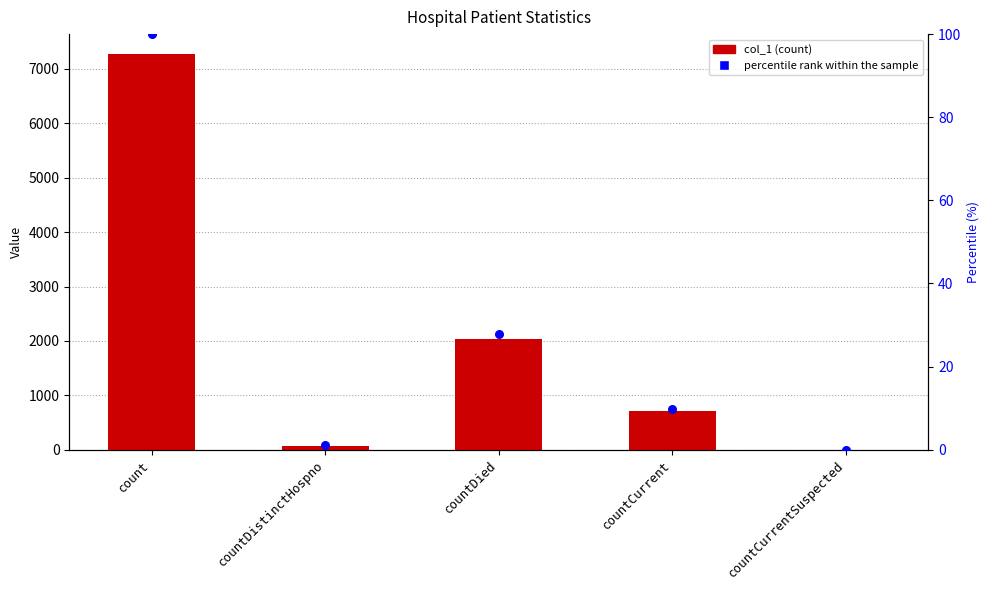

Which series has the widest spread of Y values?

col_1